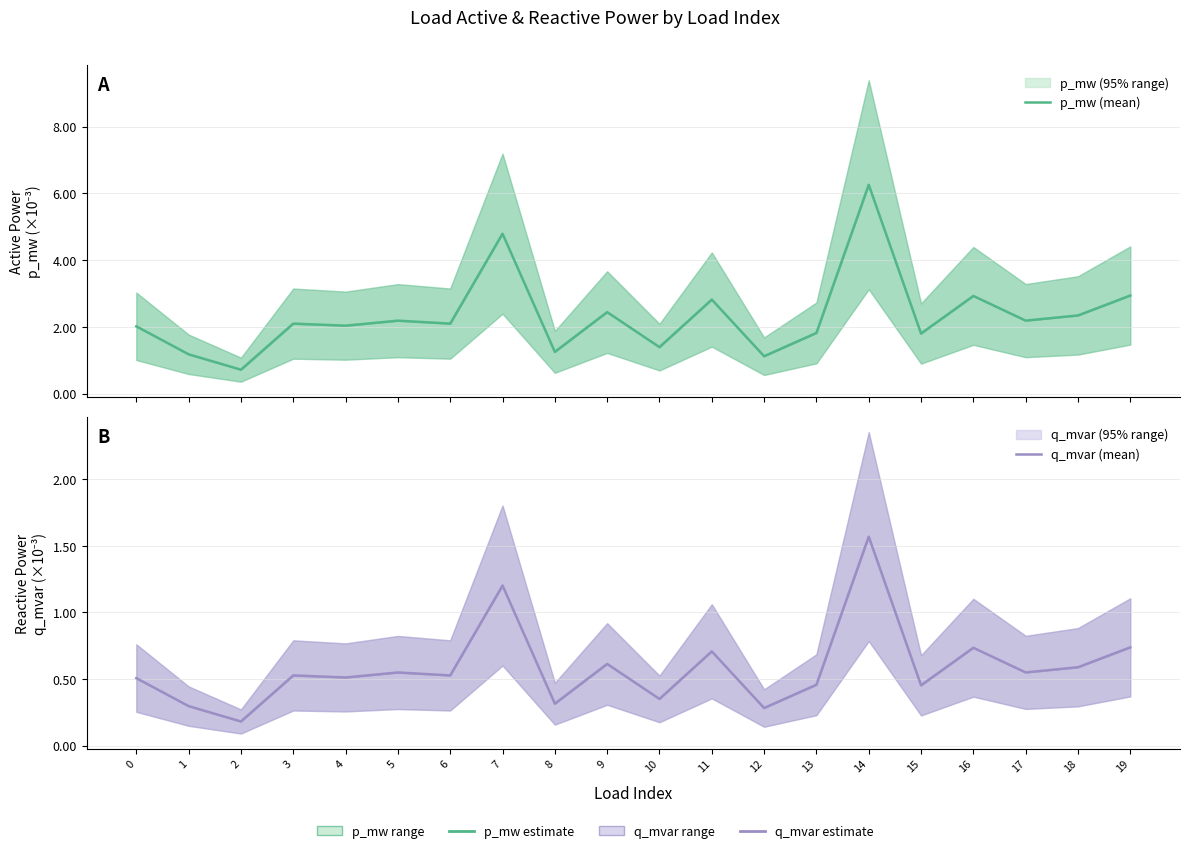

The value of q_mvar (mean) at 5 is 0.0. True or false?

True